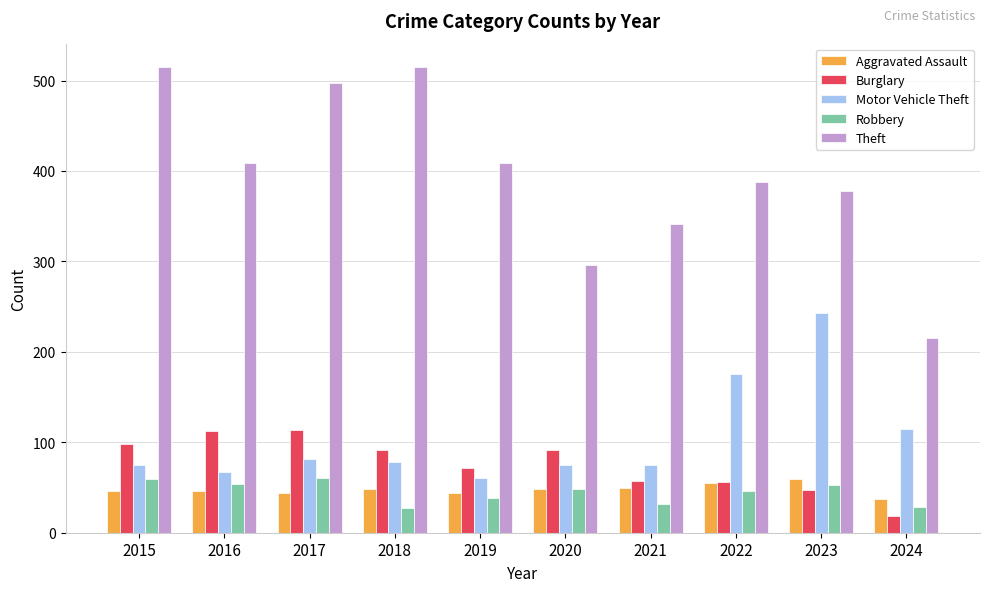

What is the maximum value for Burglary?

114